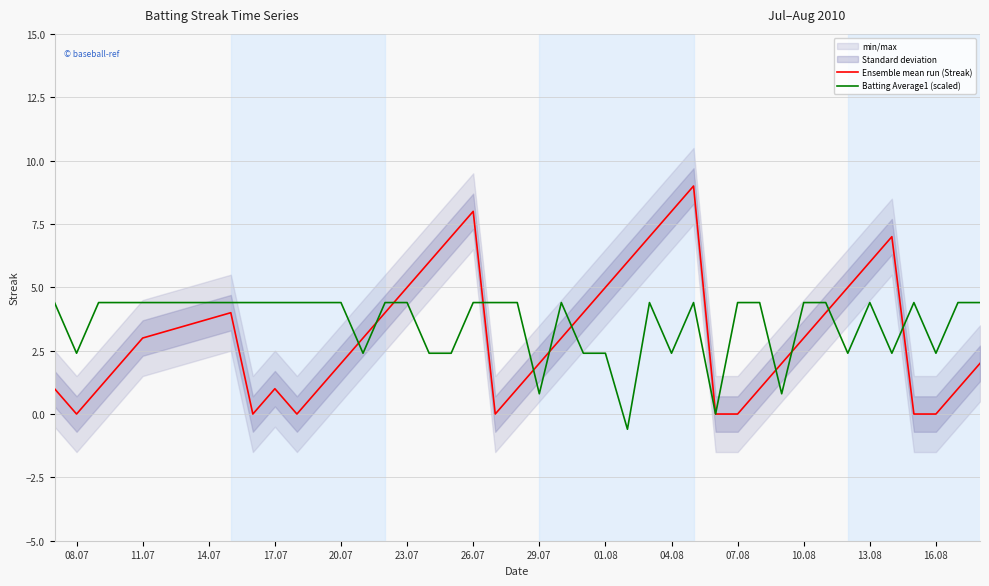

Rank the series at 07.08 from highest to lowest value.

Batting Average1 (scaled), Ensemble mean run (Streak)